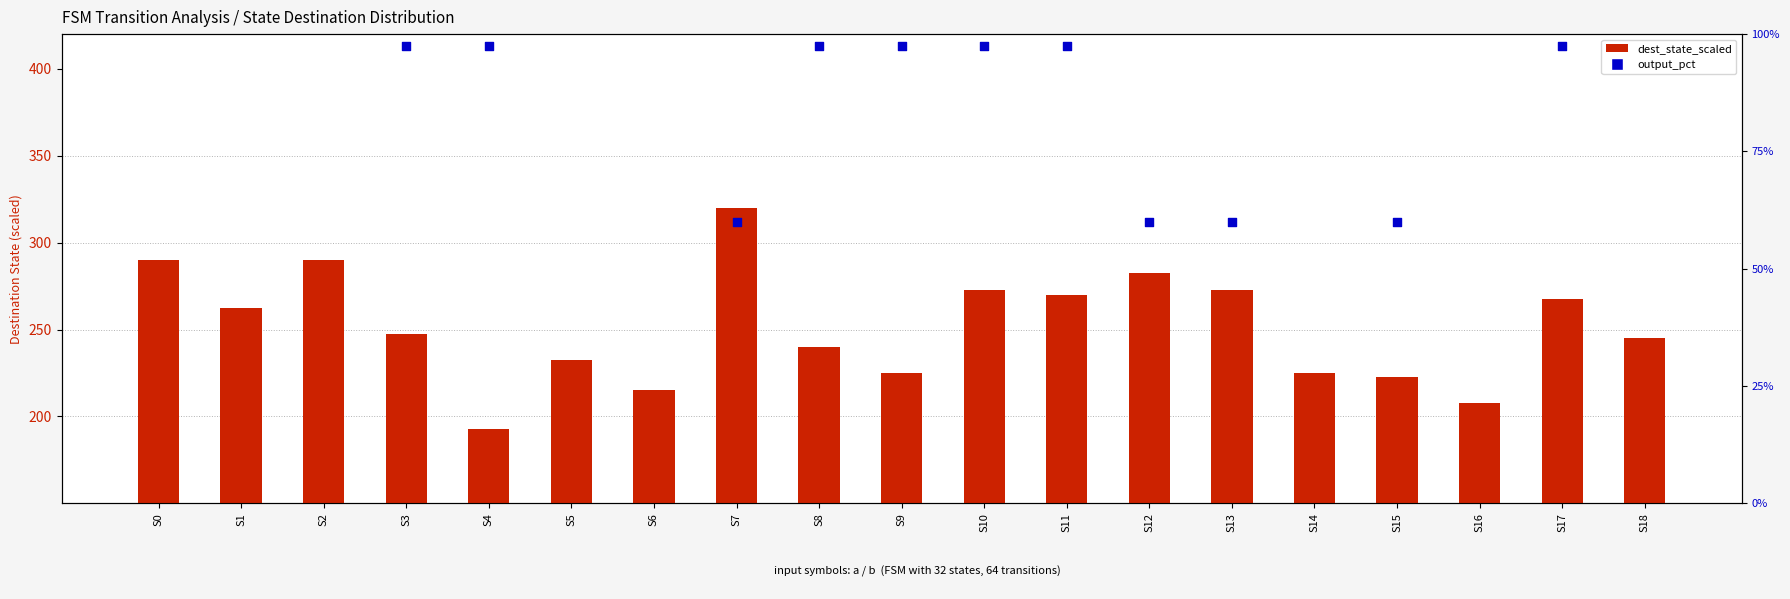

Which series contains the lowest Y value?

output_pct